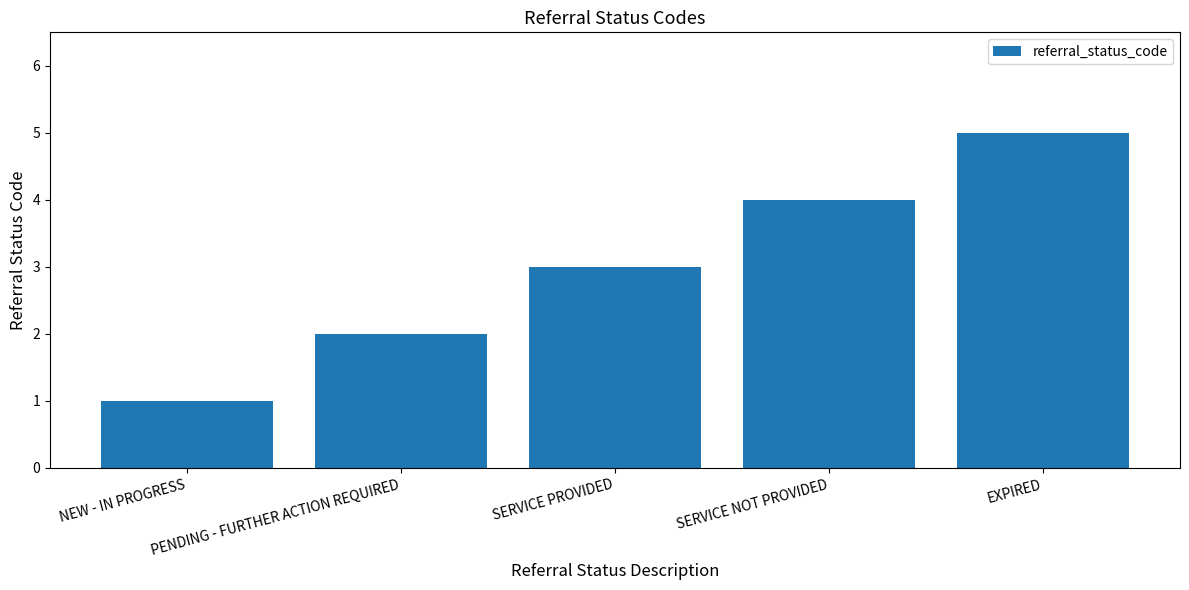

What is the sum of all values?

15